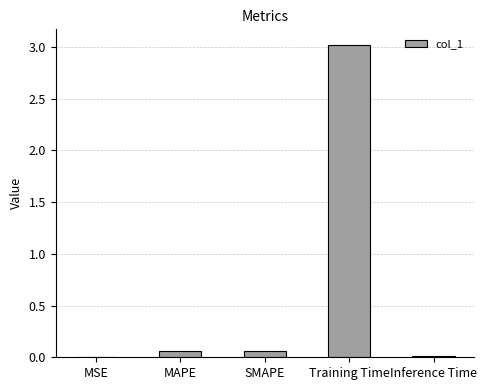

What is the sum of all values?

3.2